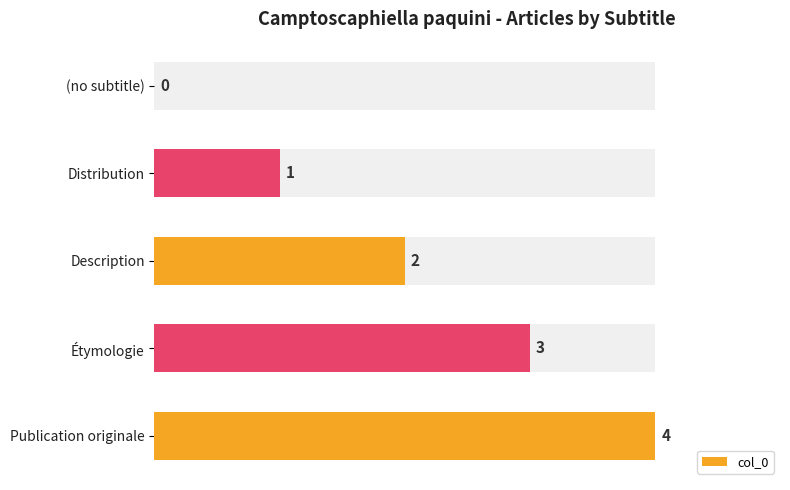

The value at Description is 2. True or false?

True